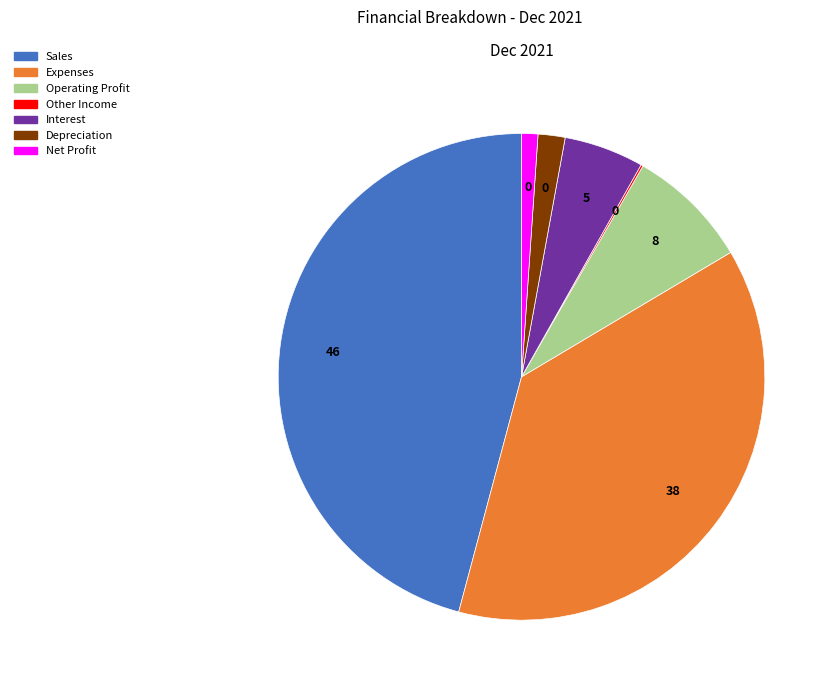

Which slice is the largest?

Sales